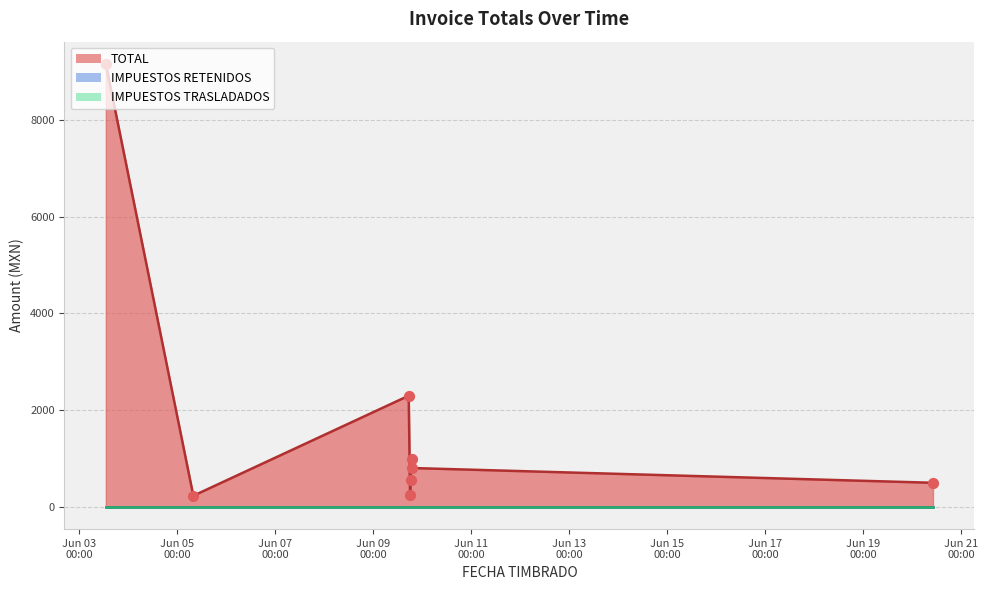

At how many categories does at least one series exceed 1054?

2